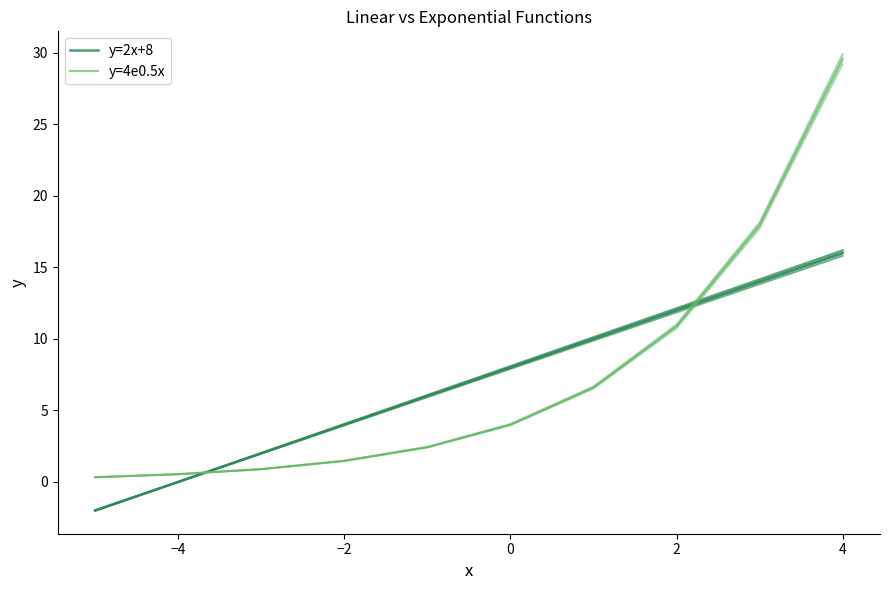

How many series are shown in this chart?

2